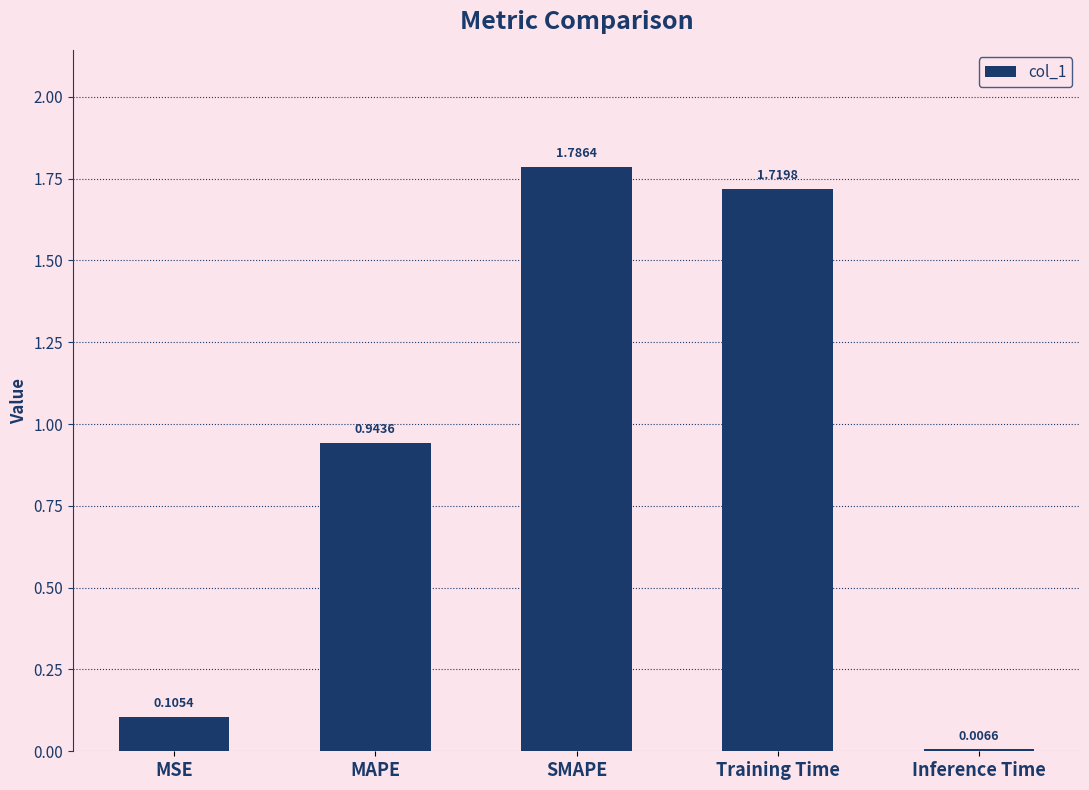

Does the chart contain any negative values?

No